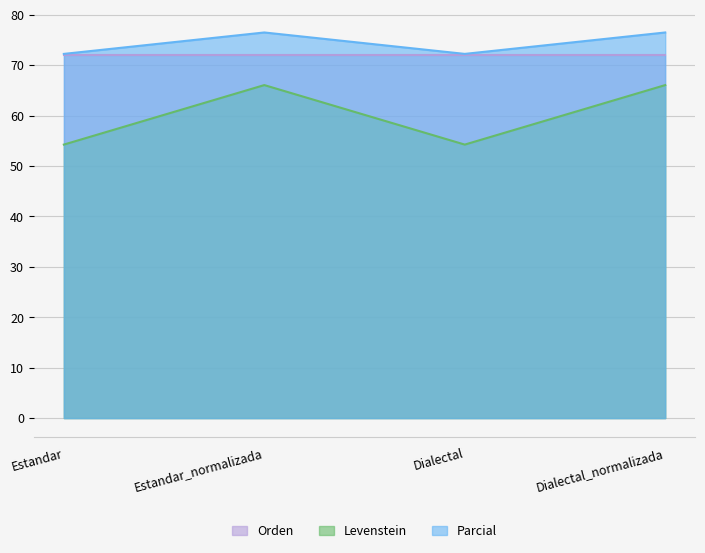

The value of Levenstein at Estandar is 73.7. True or false?

False